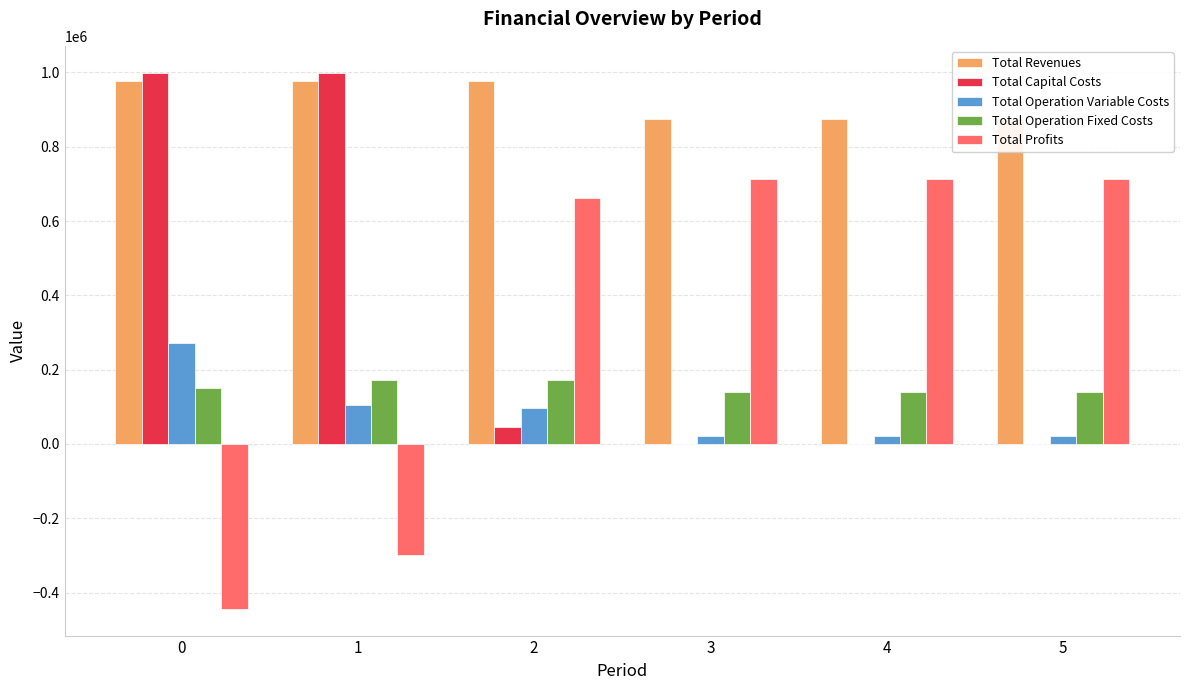

How many data points in Total Operation Fixed Costs are above 149237?

3